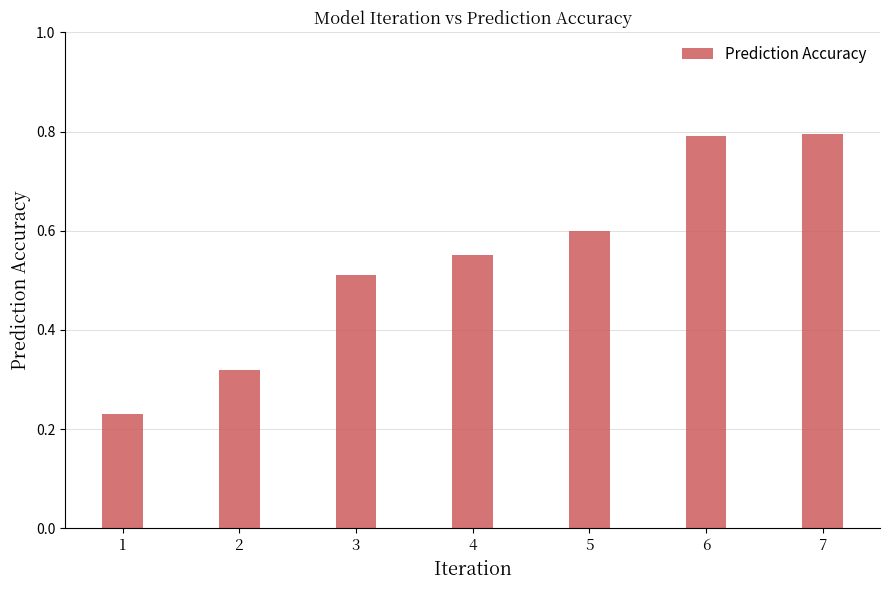

How many values are between 0 and 1?

7